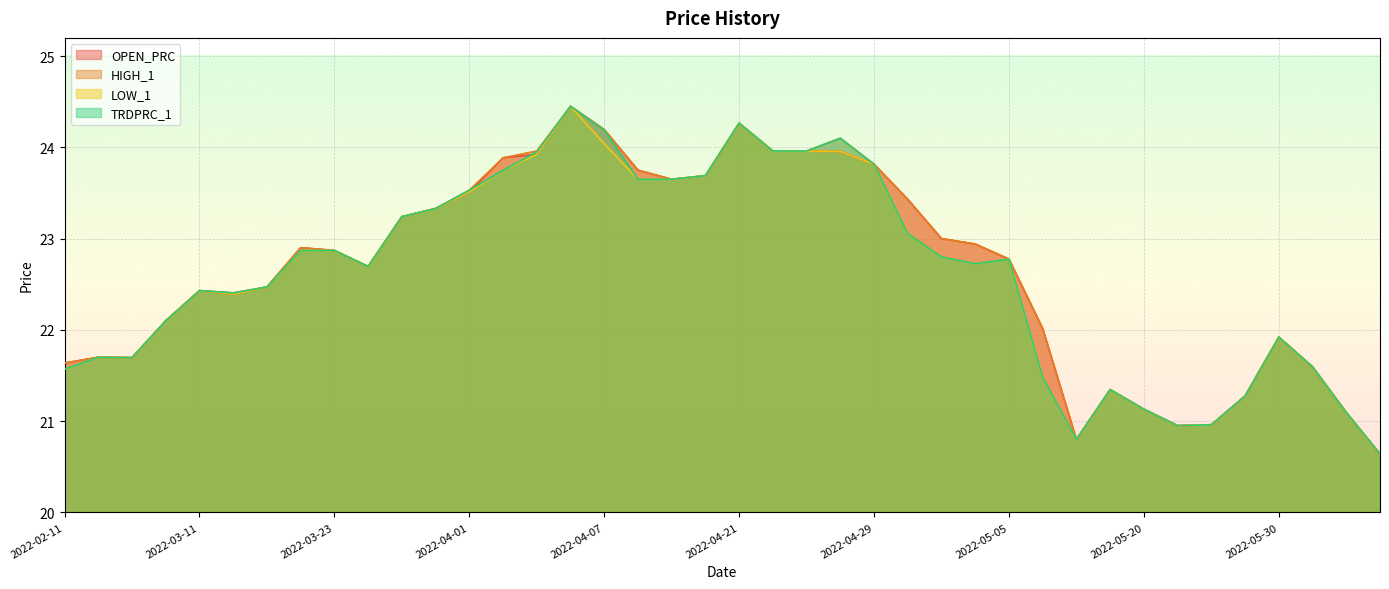

What is the sum of the TRDPRC_1 values at 2022-03-18 and 2022-04-22?

46.4